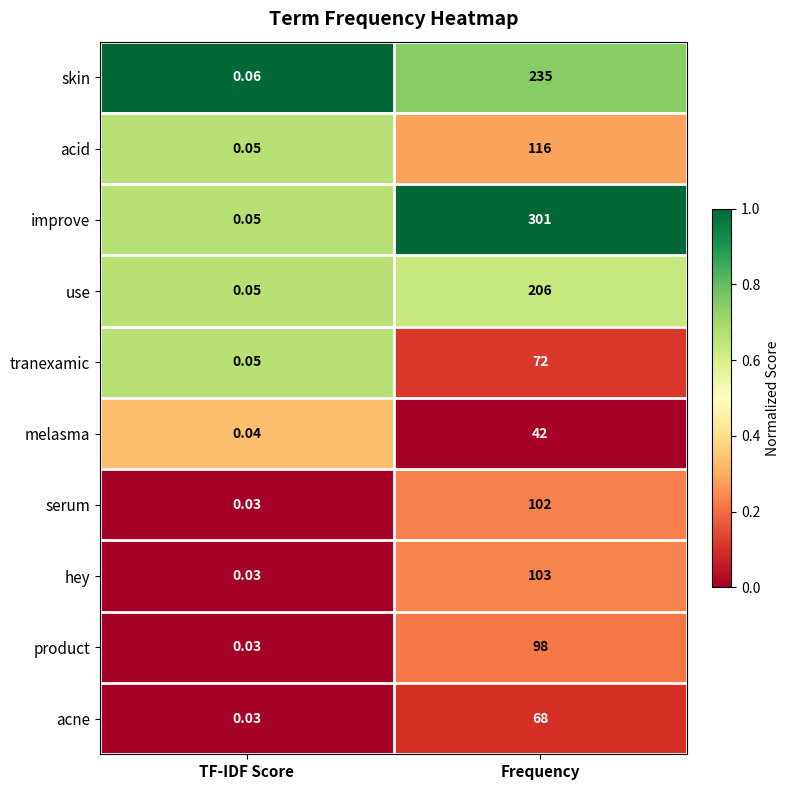

Rank the series by their maximum value, from lowest to highest.

melasma, acne, tranexamic, product, serum, hey, acid, use, skin, improve